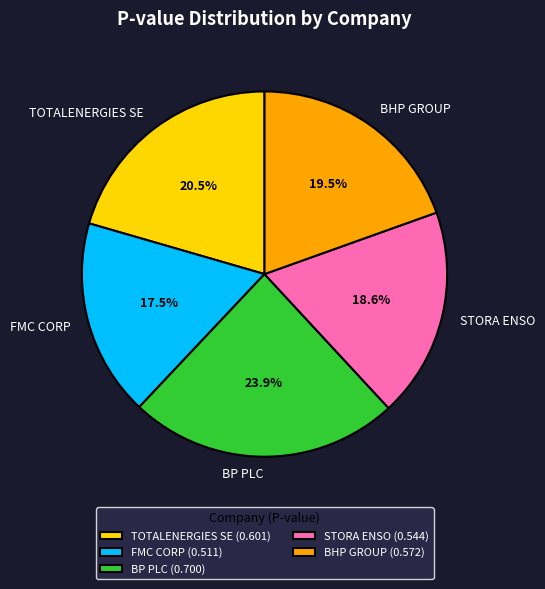

What is the smallest slice in the pie chart?

FMC CORP